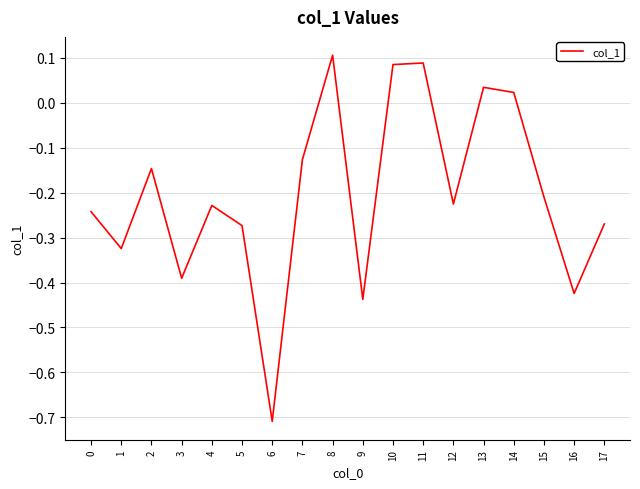

Which category has the lowest value across all series?

6